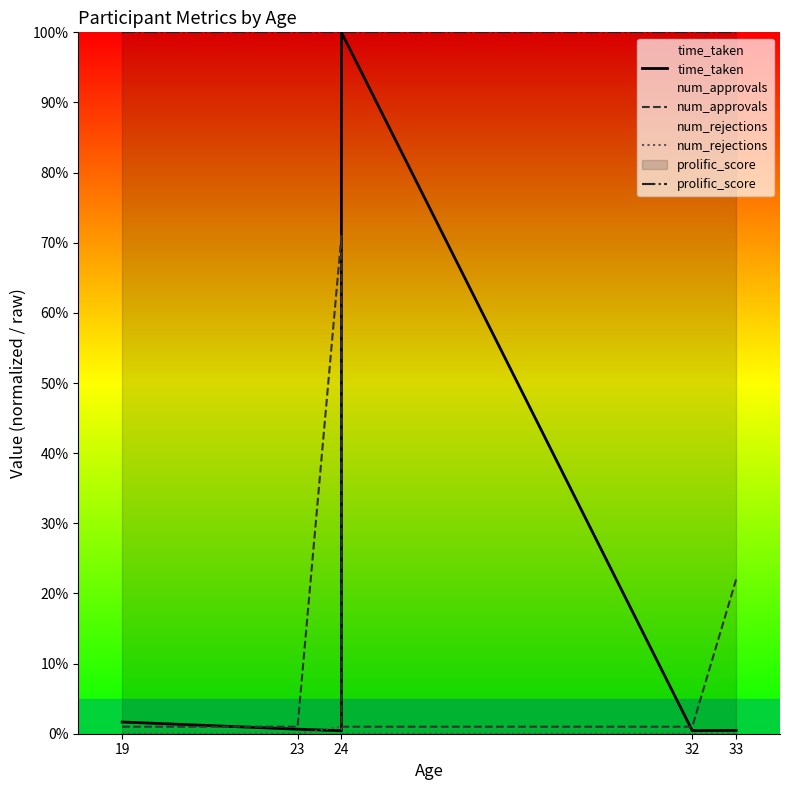

How many categories are shown in the chart?

6